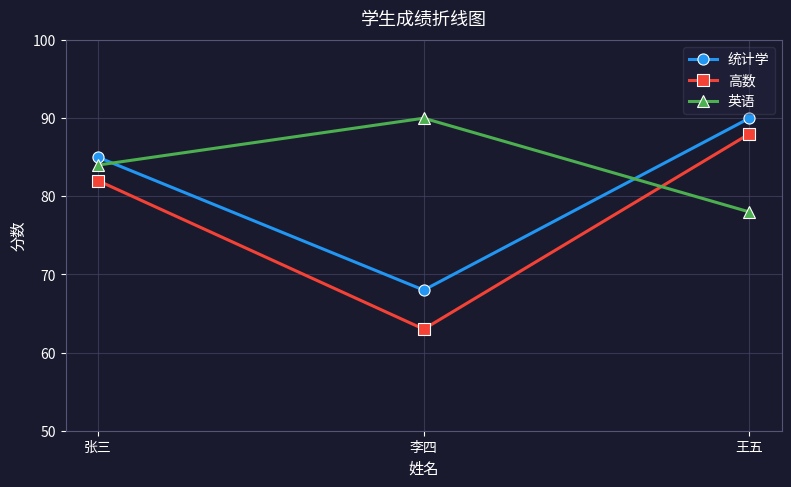

Reading right to left, what are all the values shown in this chart?

统计学: 90	68	85
高数: 88	63	82
英语: 78	90	84